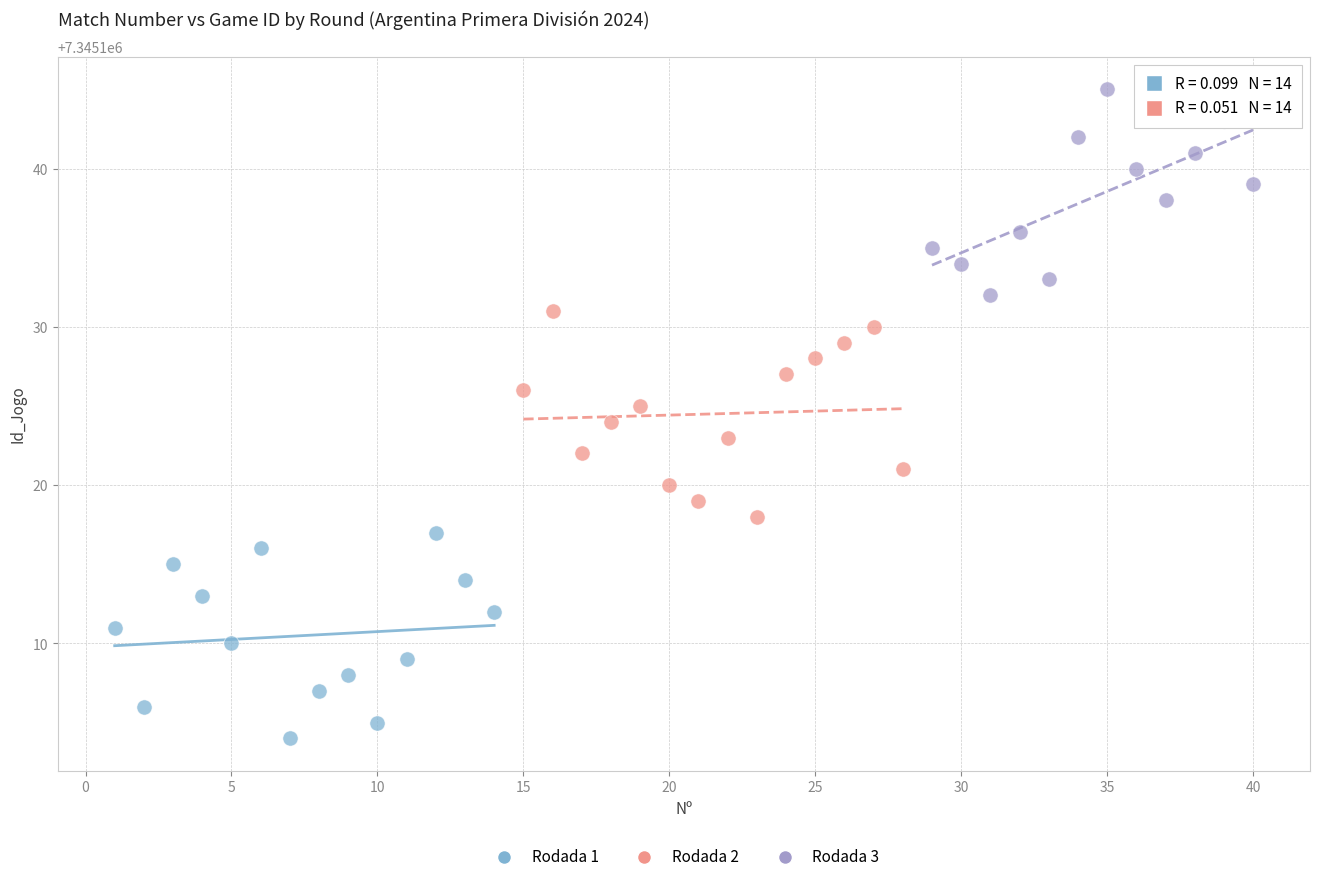

Which series contains the highest Y value?

Rodada 3